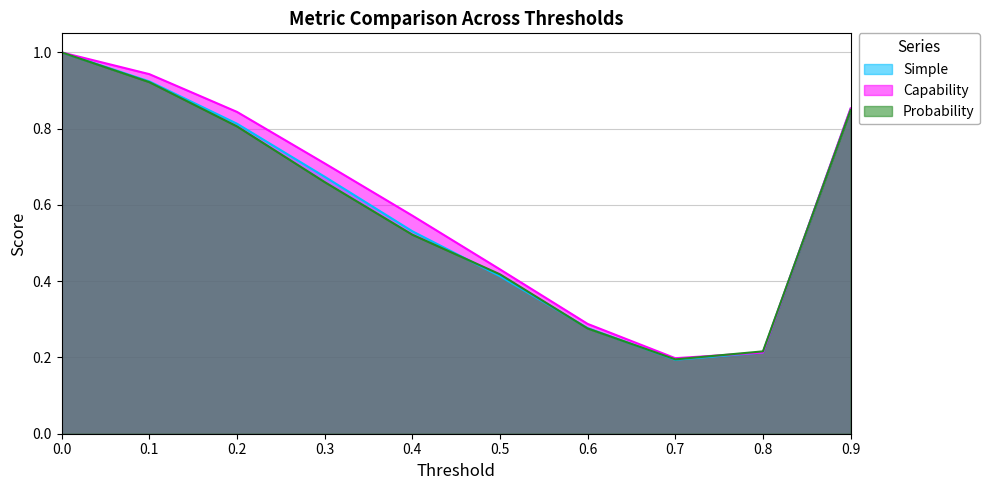

Is it true that Simple equals 0.4 at 0.6?

False